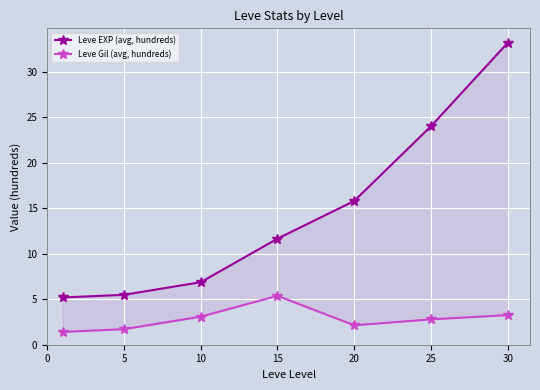

Is it true that Leve EXP (avg, hundreds) equals 5.5 at 15?

False